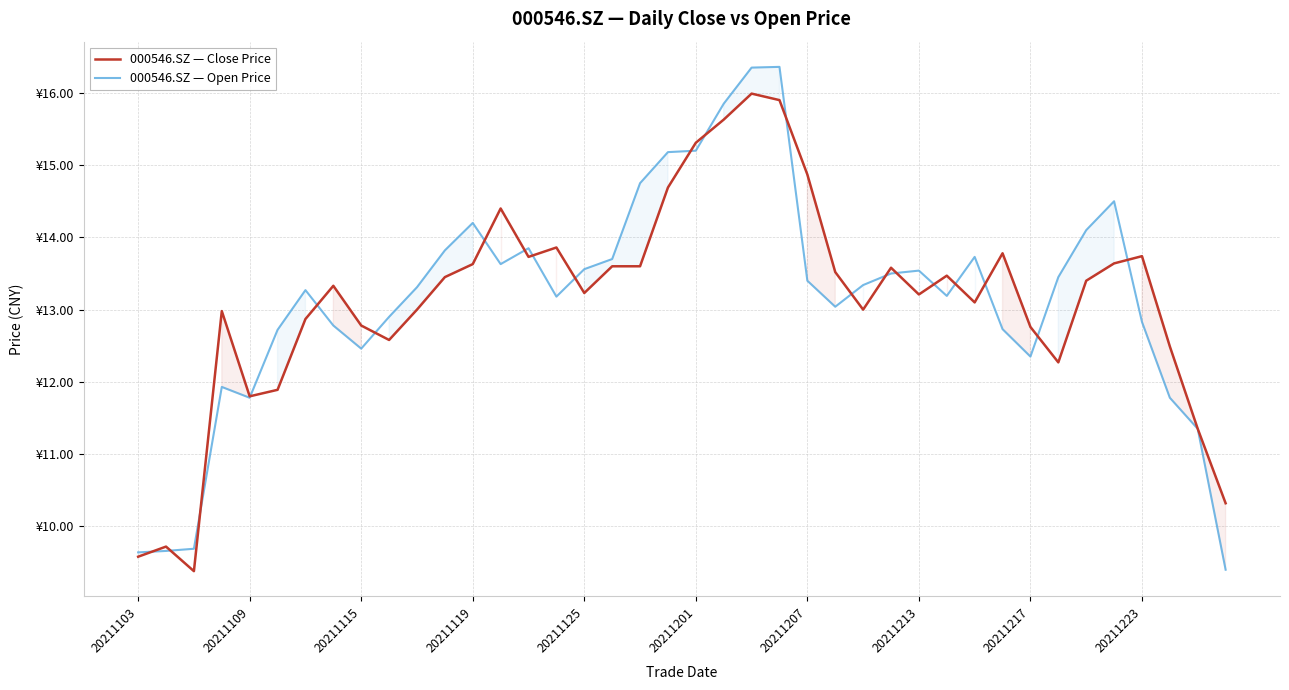

What is the difference between the second highest and second lowest values in the 000546.SZ — Close Price series?

6.3